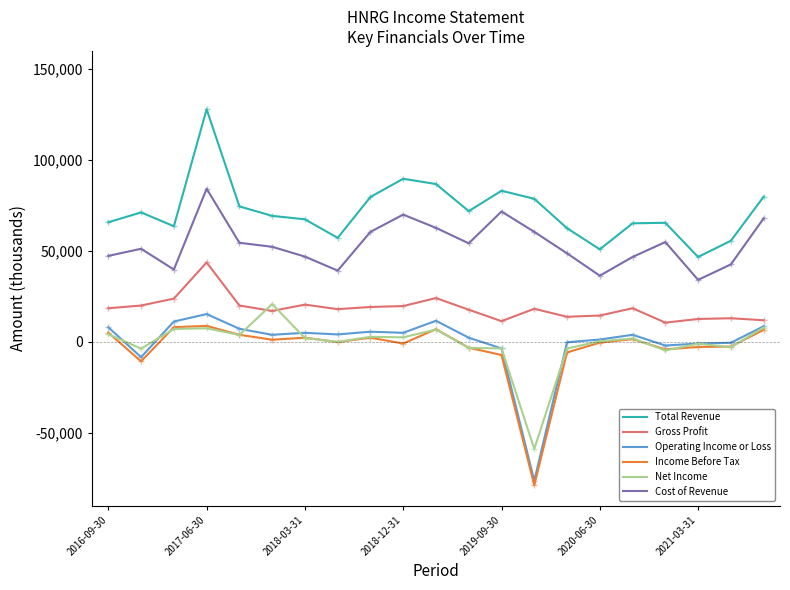

True or false: Operating Income or Loss and Gross Profit cross at least once.

False